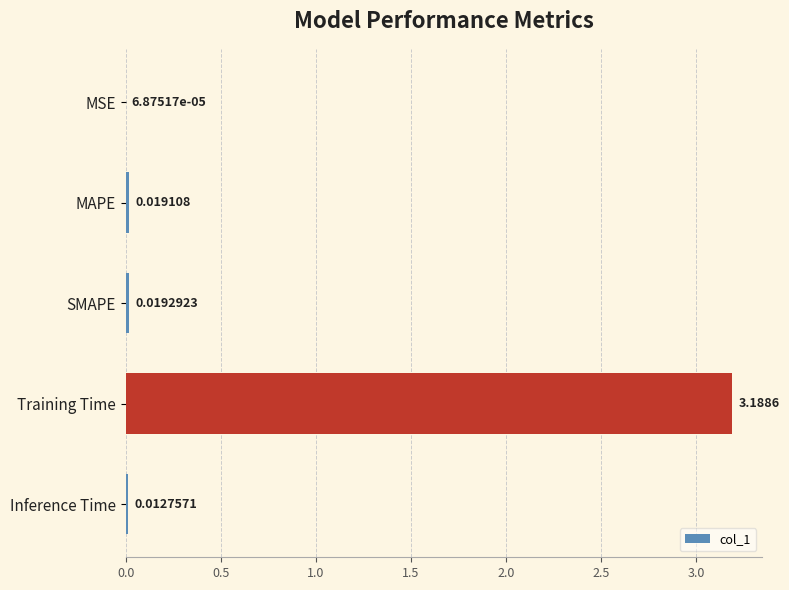

Between Training Time and SMAPE, which is larger?

Training Time